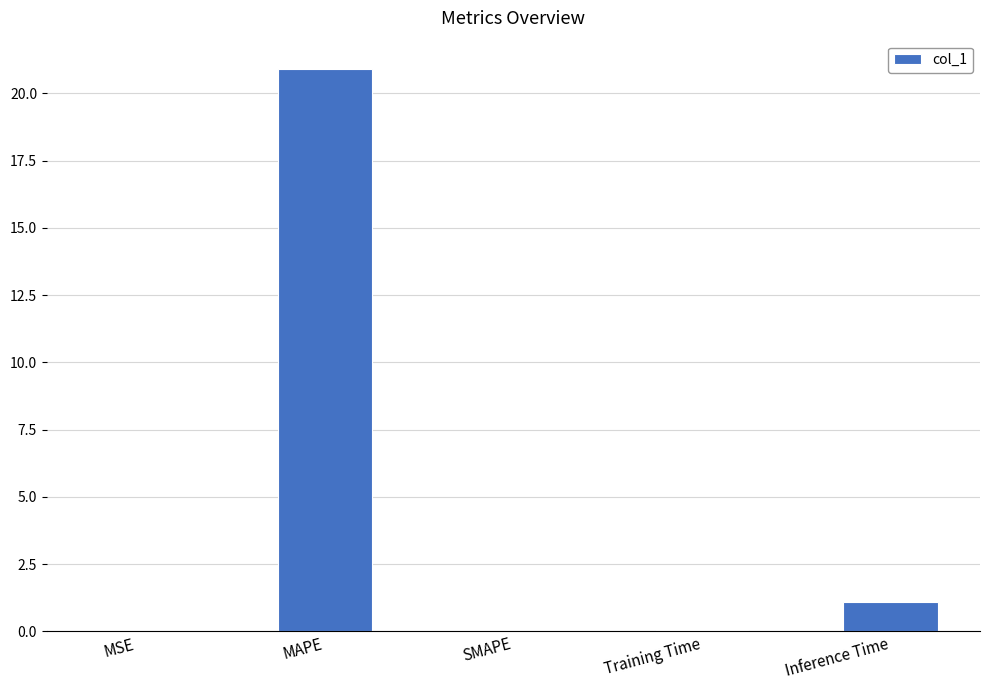

Is it true that the value at SMAPE is 0.0?

True